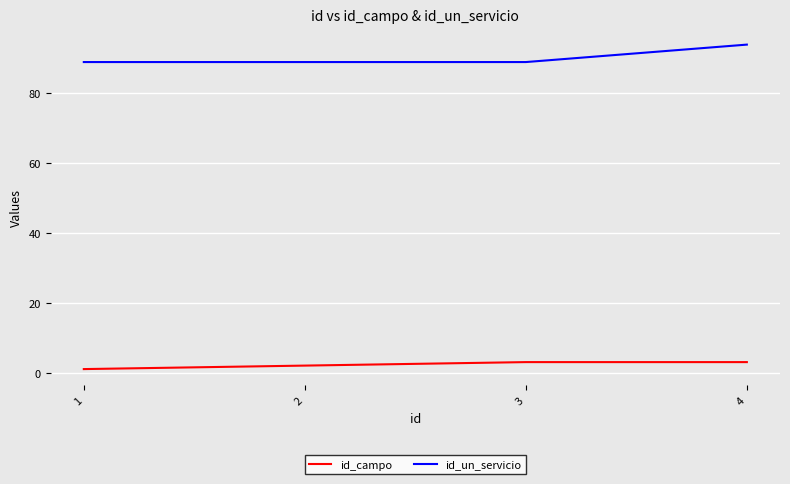

Reading right to left, list all the values displayed in this chart.

id_campo: 3	3	2	1
id_un_servicio: 94	89	89	89